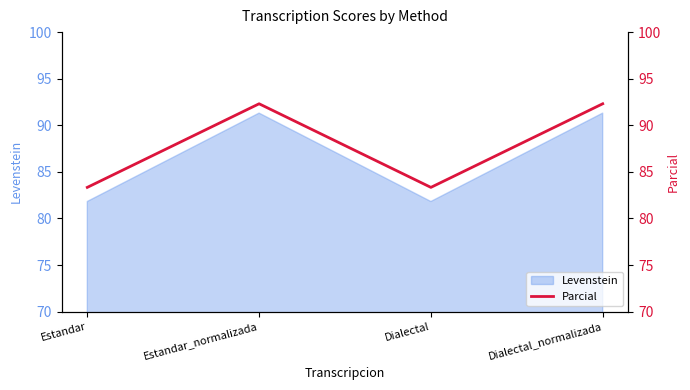

List the labels in order of value, largest first.

Estandar_normalizada, Dialectal_normalizada, Estandar, Dialectal